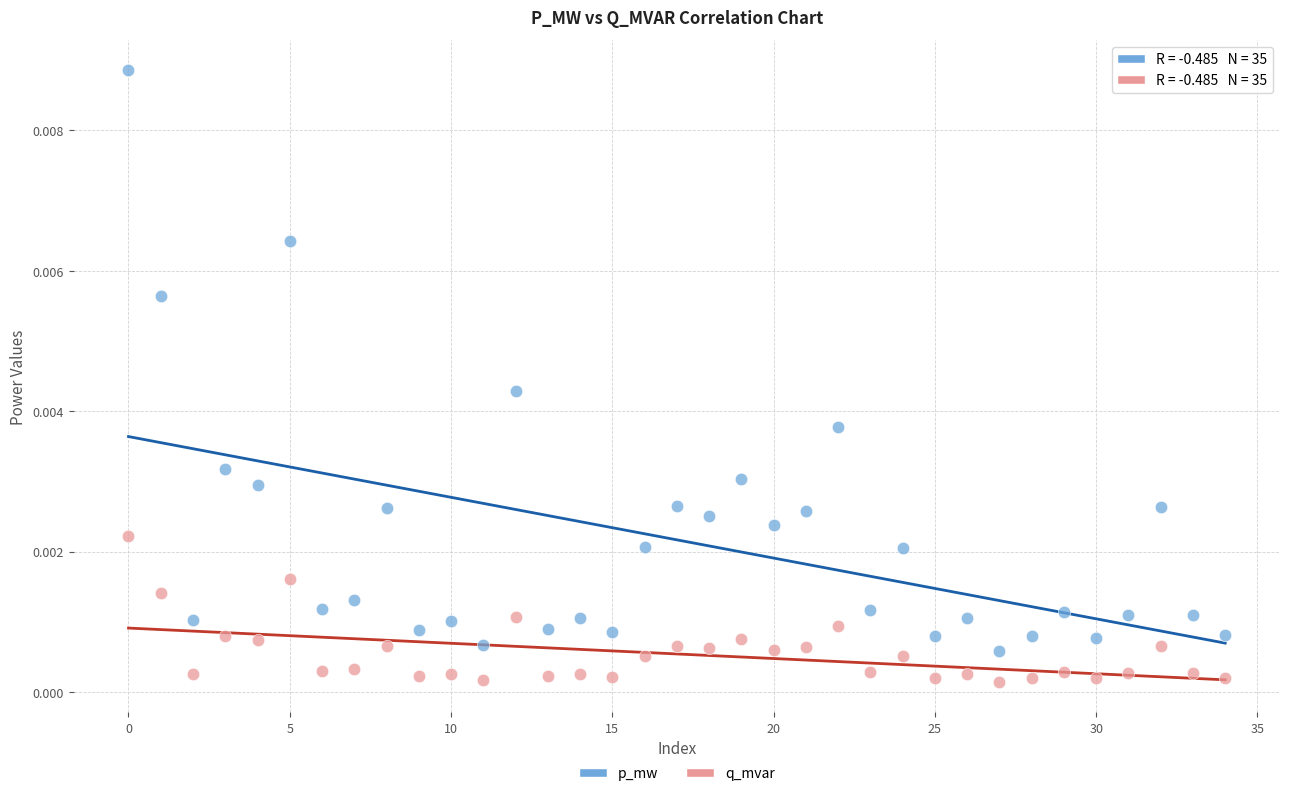

Which series reaches the maximum Y coordinate?

p_mw